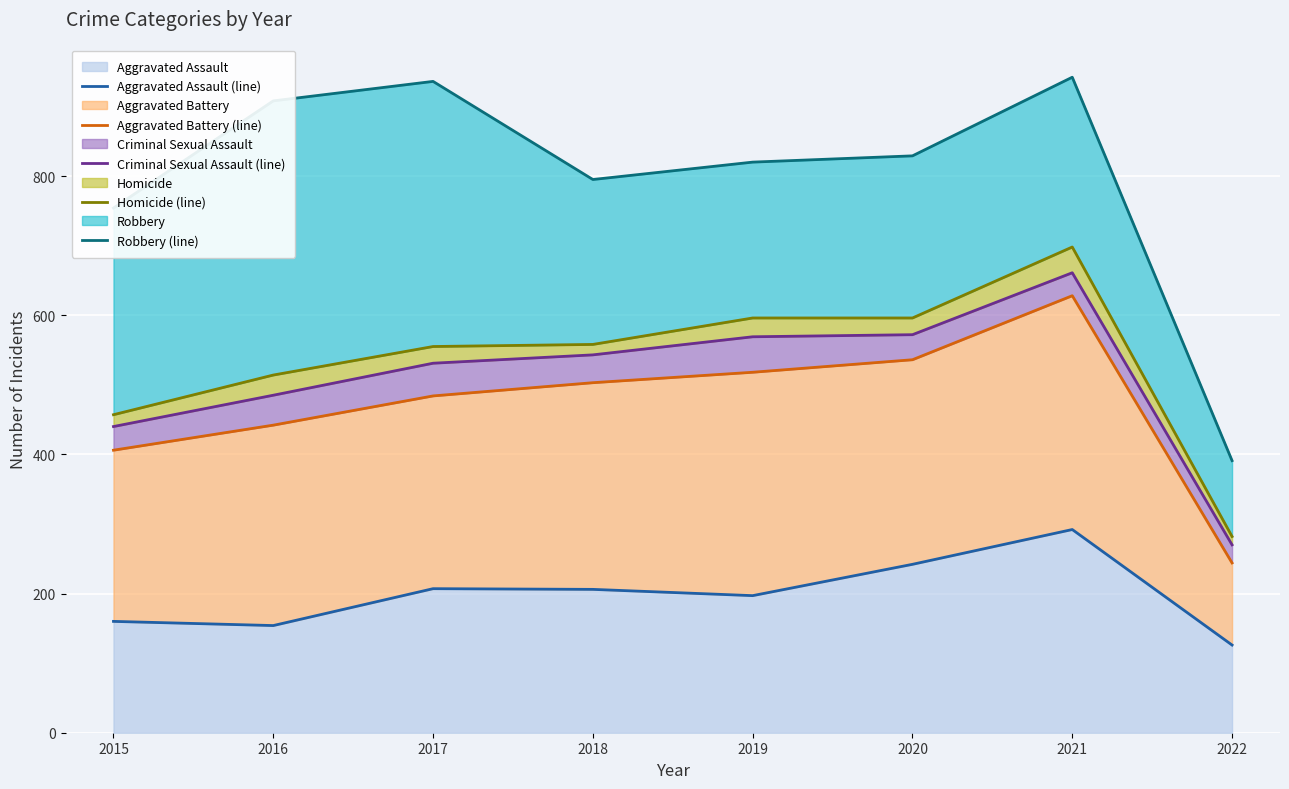

What is the average value of the Criminal Sexual Assault (line) series?

509